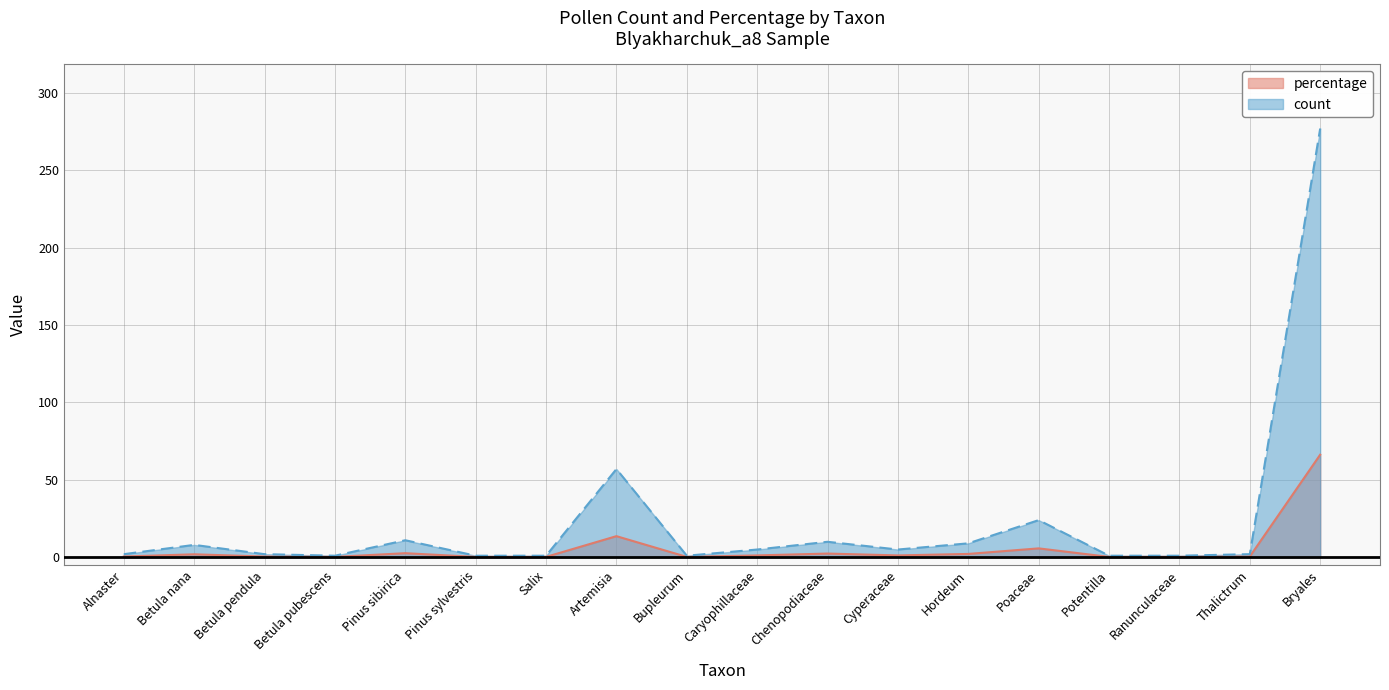

Which category has the highest value across all series?

Bryales